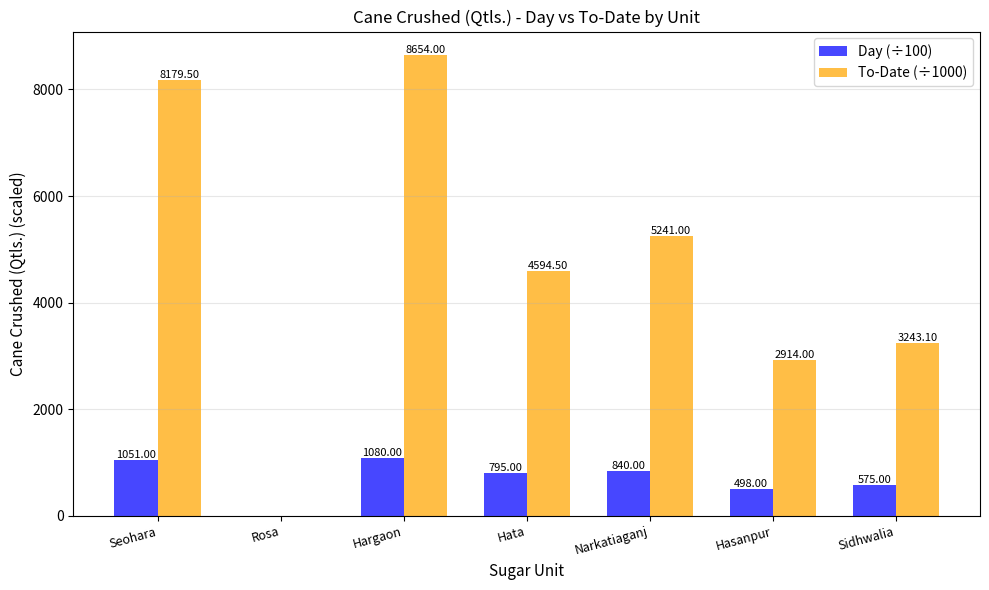

Reading right to left, transcribe all the data shown in this chart.

Day (÷100): Sidhwalia=575.0	Hasanpur=498.0	Narkatiaganj=840.0	Hata=795.0	Hargaon=1080.0	Rosa=0.0	Seohara=1051.0
To-Date (÷1000): Sidhwalia=3243.1	Hasanpur=2914.0	Narkatiaganj=5241.0	Hata=4594.5	Hargaon=8654.0	Rosa=0.0	Seohara=8179.5